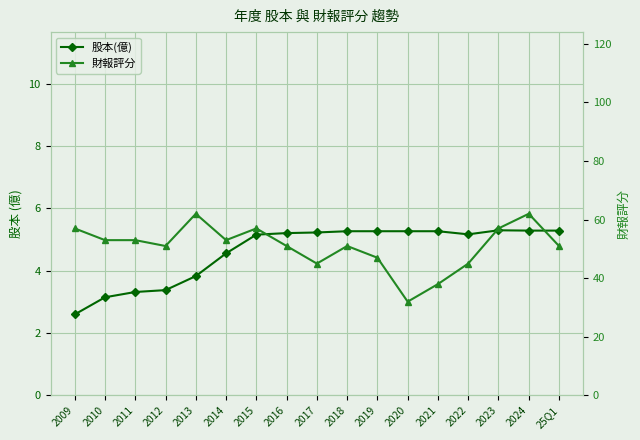

Which category has the lowest value across all series?

2009